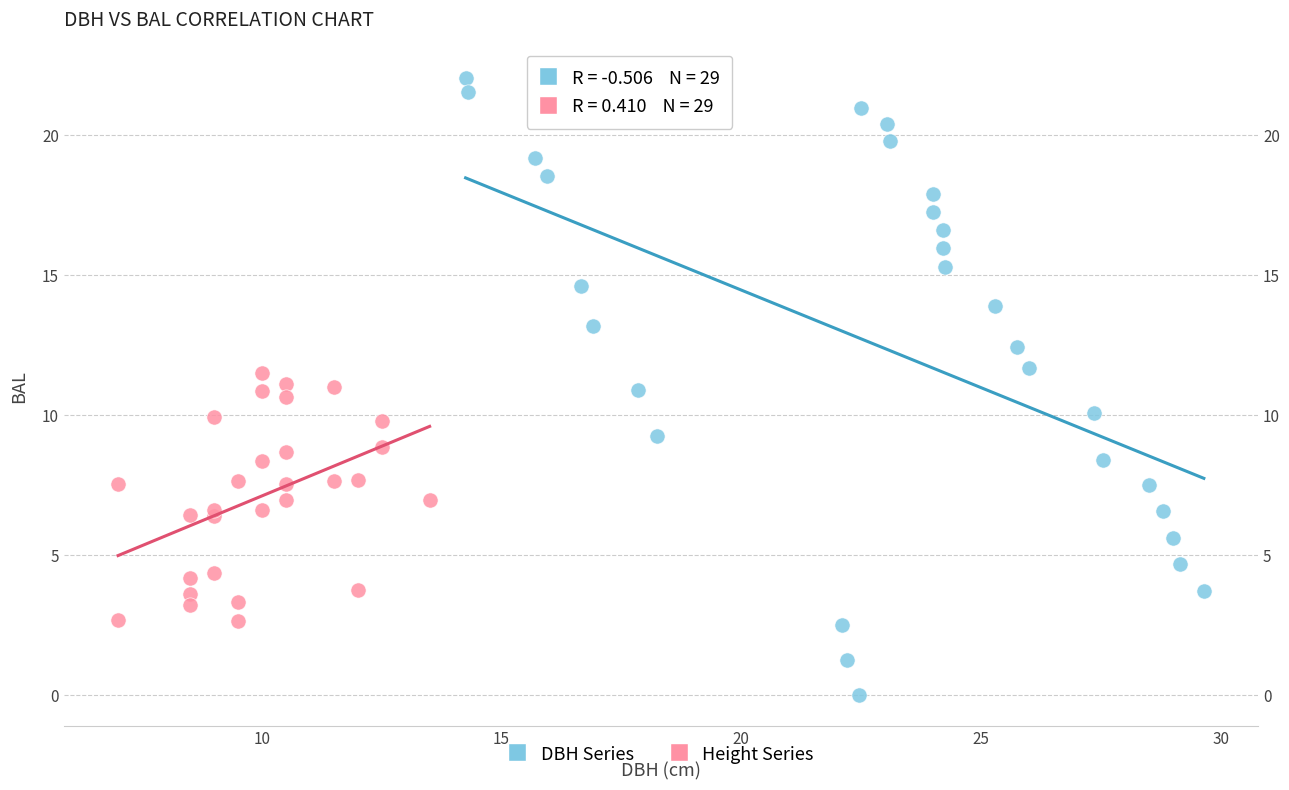

Which series reaches the minimum Y coordinate?

DBH Series